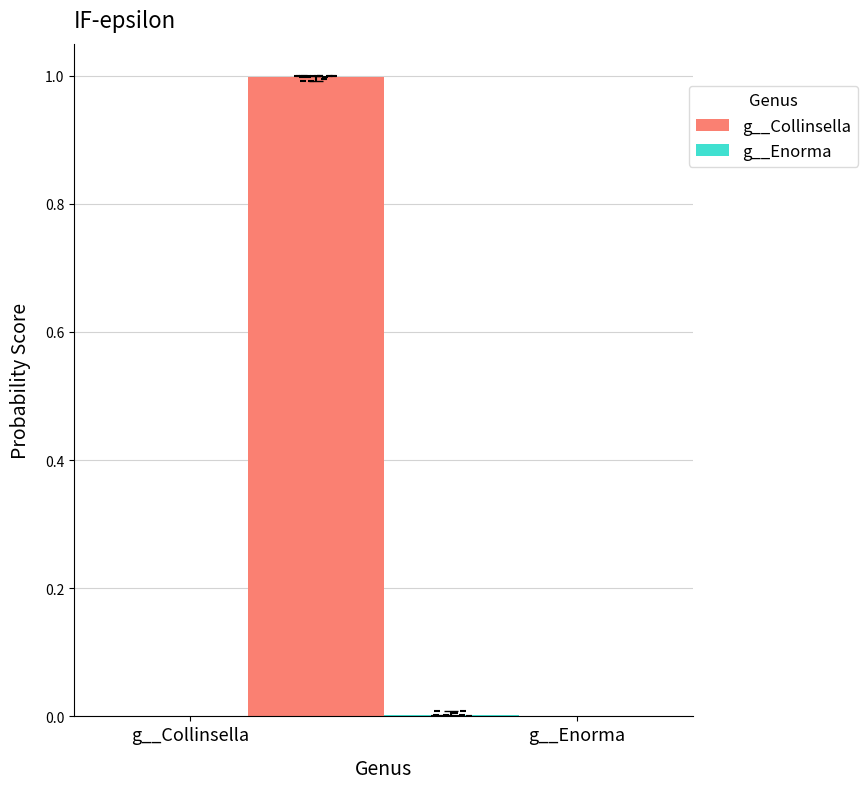

What is the highest value of the g__Collinsella series?

1.0